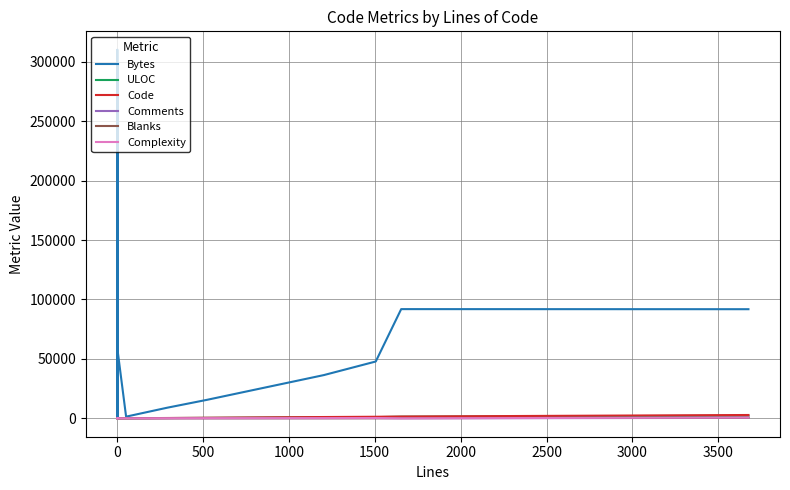

Is the value of Blanks at 1000 greater than the value of Code at 12?

No